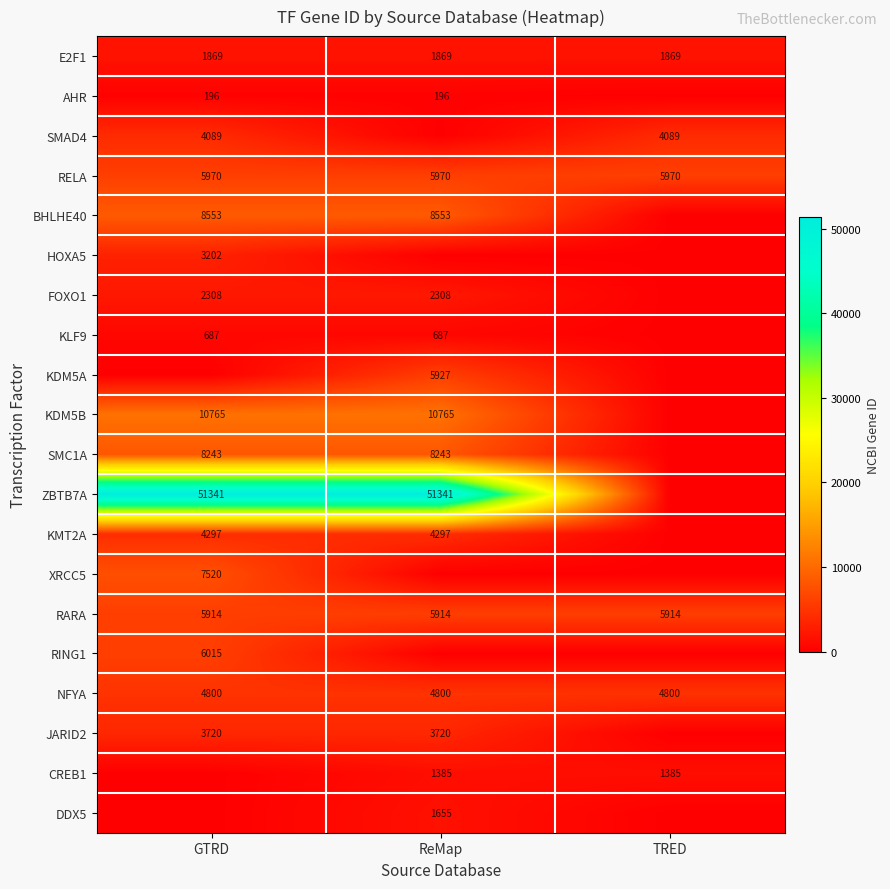

Is it true that KLF9 equals 687 at ReMap?

True